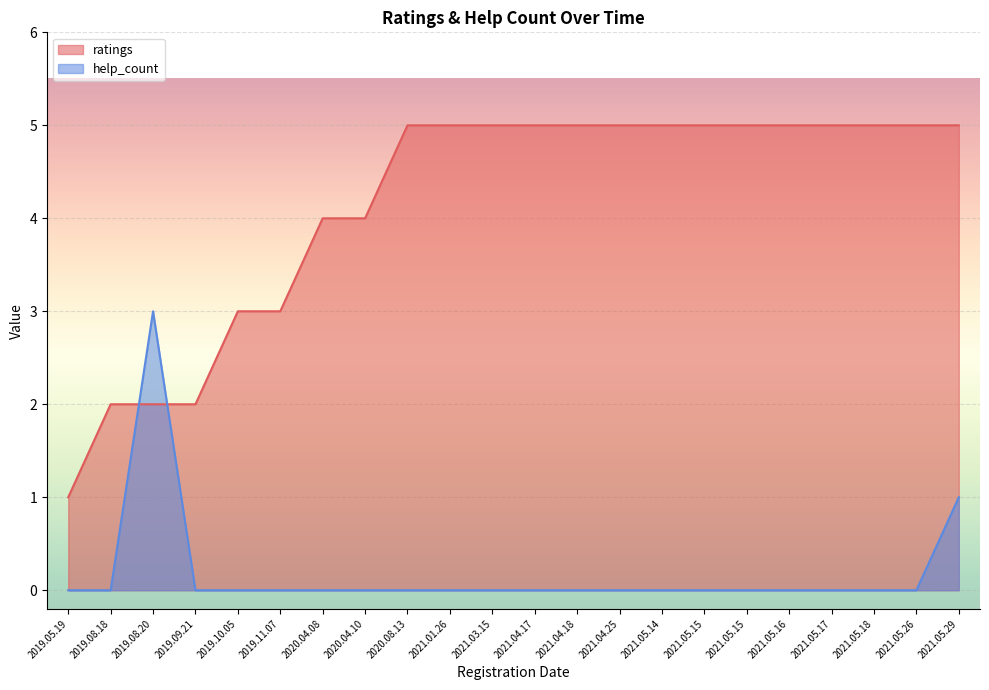

Reading right to left, extract all data points from this chart.

ratings: 5	5	5	5	5	5	5	5	5	5	5	5	5	5	4	4	3	3	2	2	2	1
help_count: 1	0	0	0	0	0	0	0	0	0	0	0	0	0	0	0	0	0	0	3	0	0